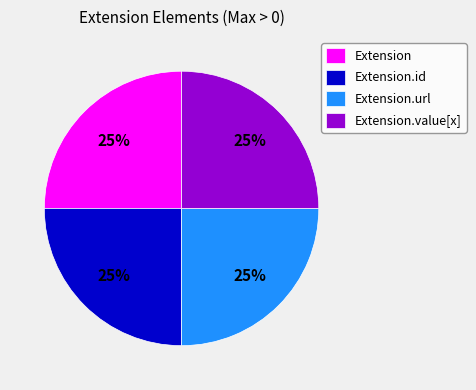

To the nearest percent, what is the combined percentage of Extension and Extension.url?

50%